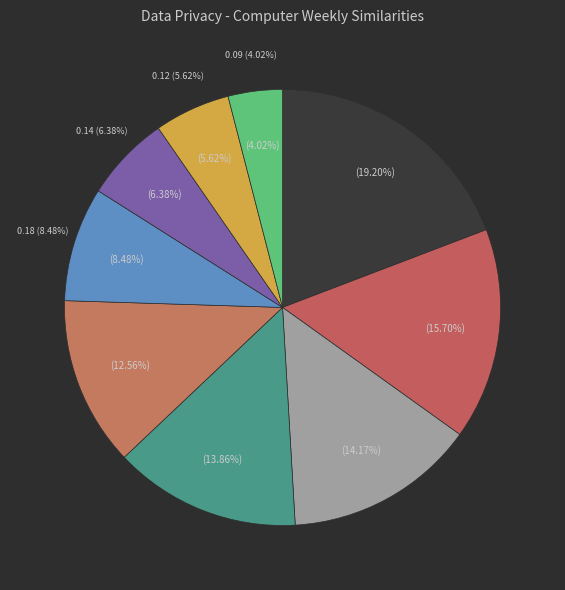

What is the change in value from euractiv.com to techopedia?

+0.2